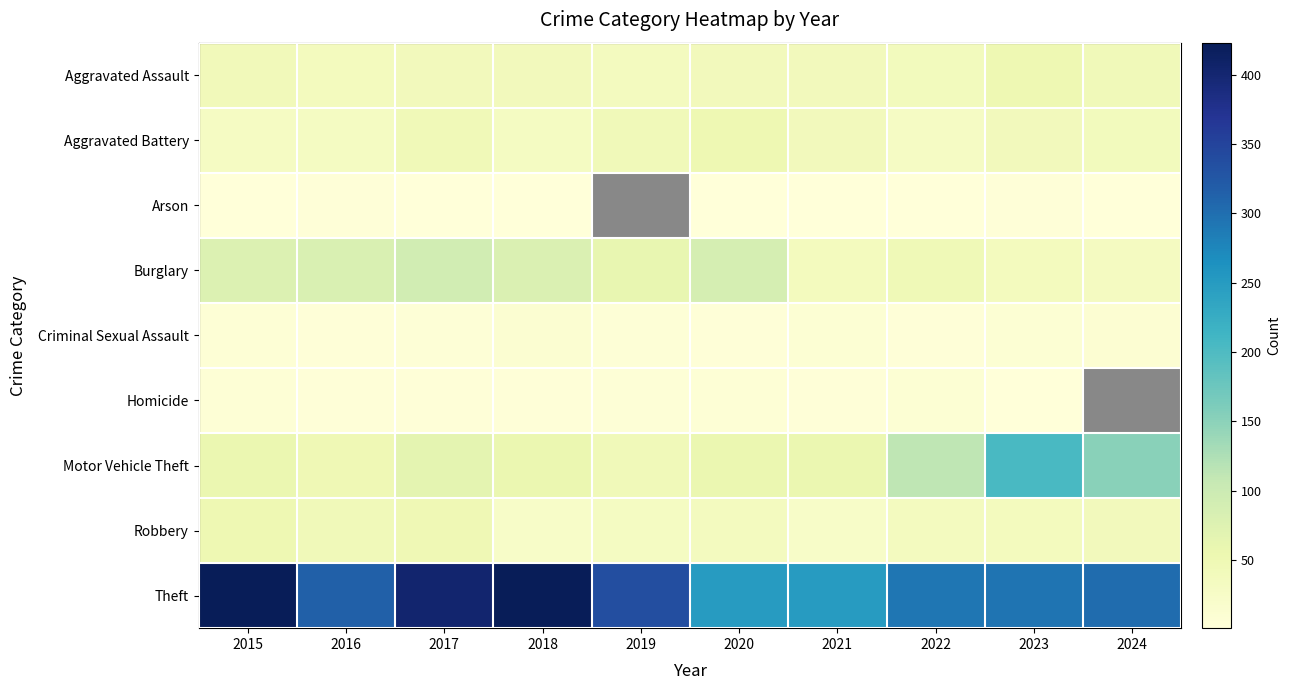

True or false: Robbery has a value of 15.4 at 2023.

False